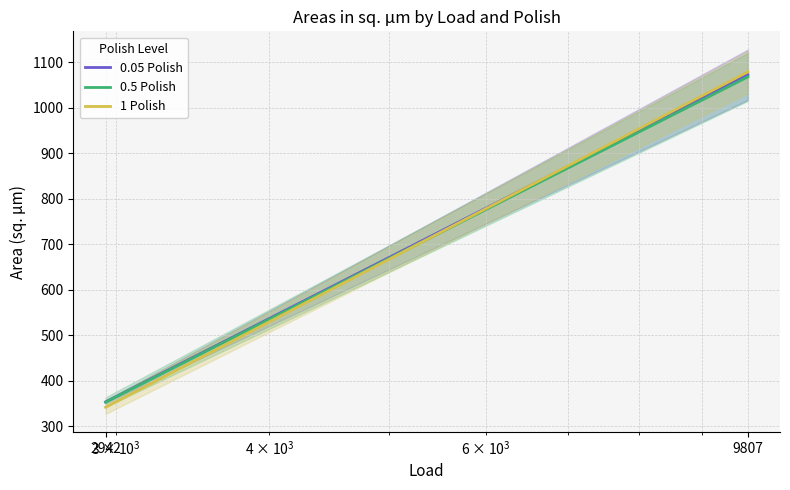

Reading left to right, extract all data points from this chart.

0.05 Polish: 353.2	1072.4
0.5 Polish: 352.6	1067.6
1 Polish: 341.4	1078.8